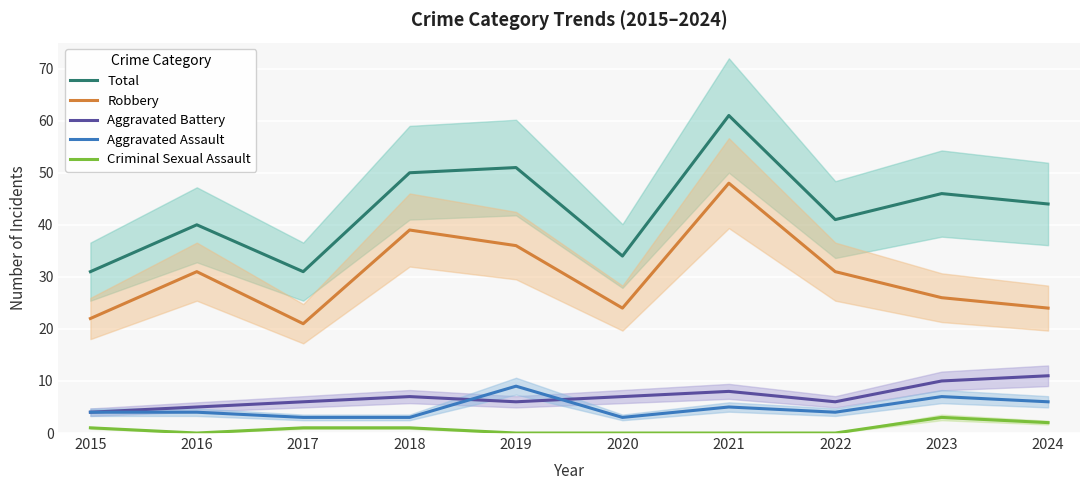

How many series are shown in this chart?

5